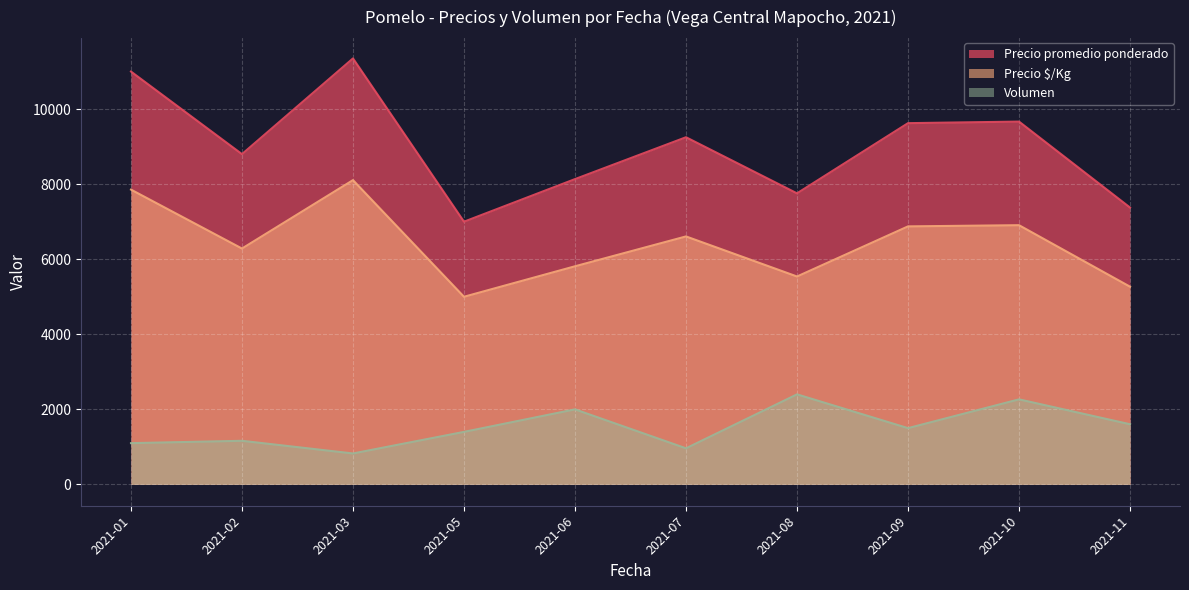

Between 2021-02 and 2021-09, which series saw the biggest shift?

Precio promedio ponderado